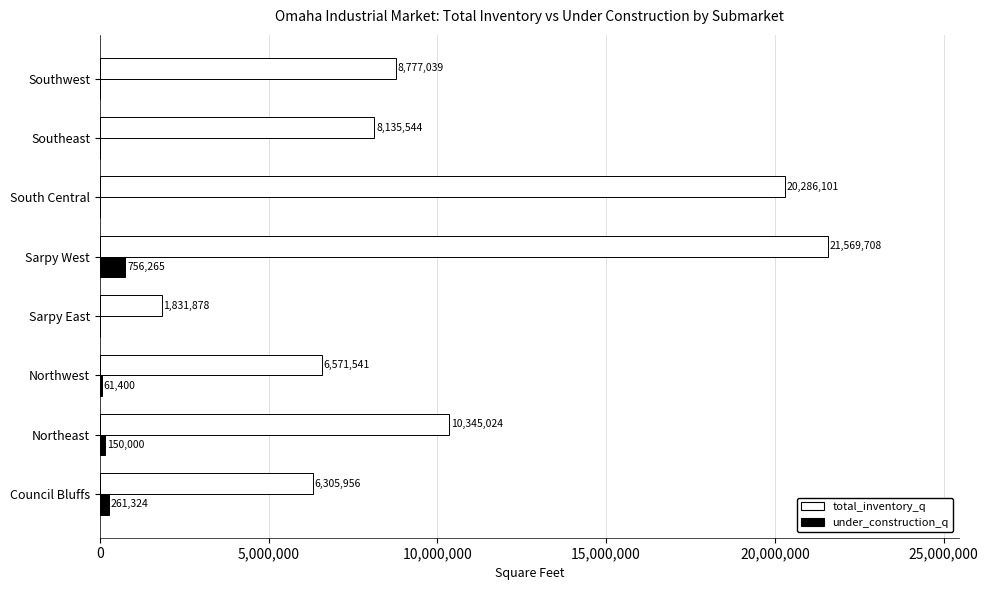

How many series are shown in this chart?

2